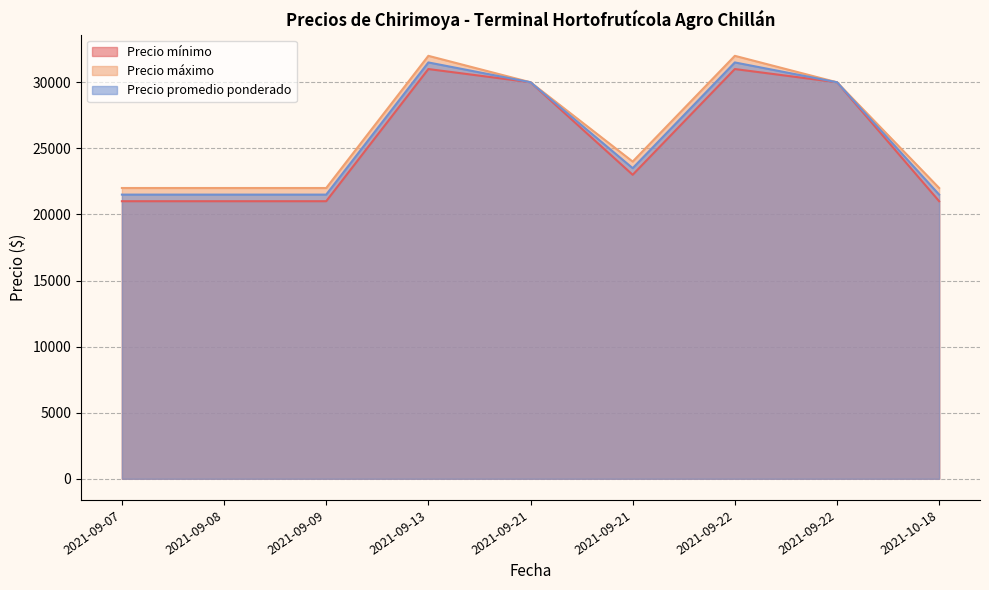

How many lines are shown in the chart?

3